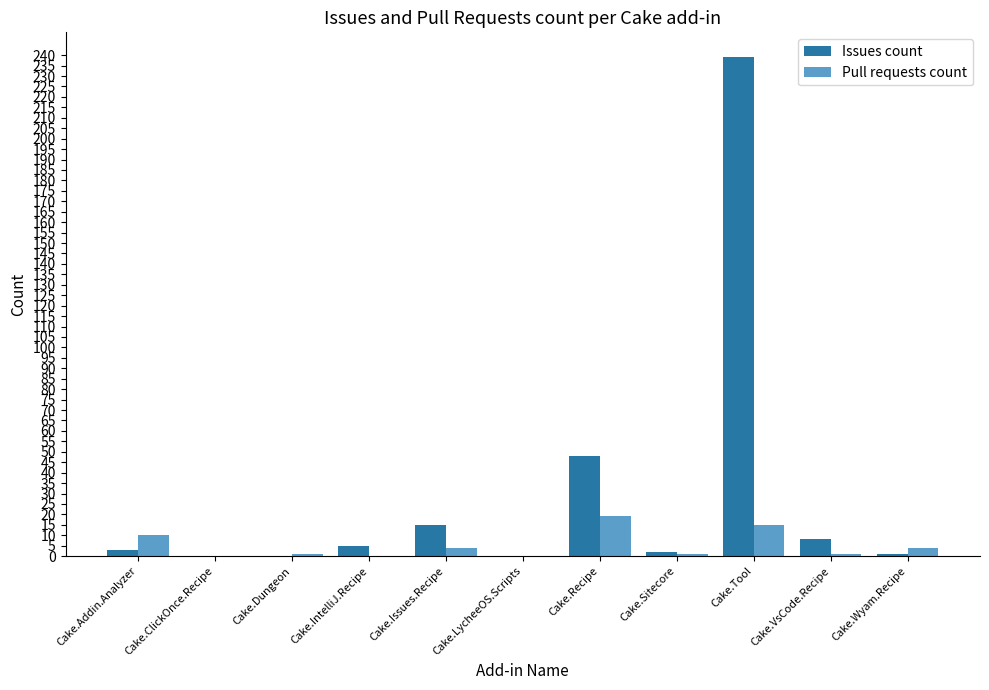

True or false: Issues count has a value of 54 at Cake.Tool.

False